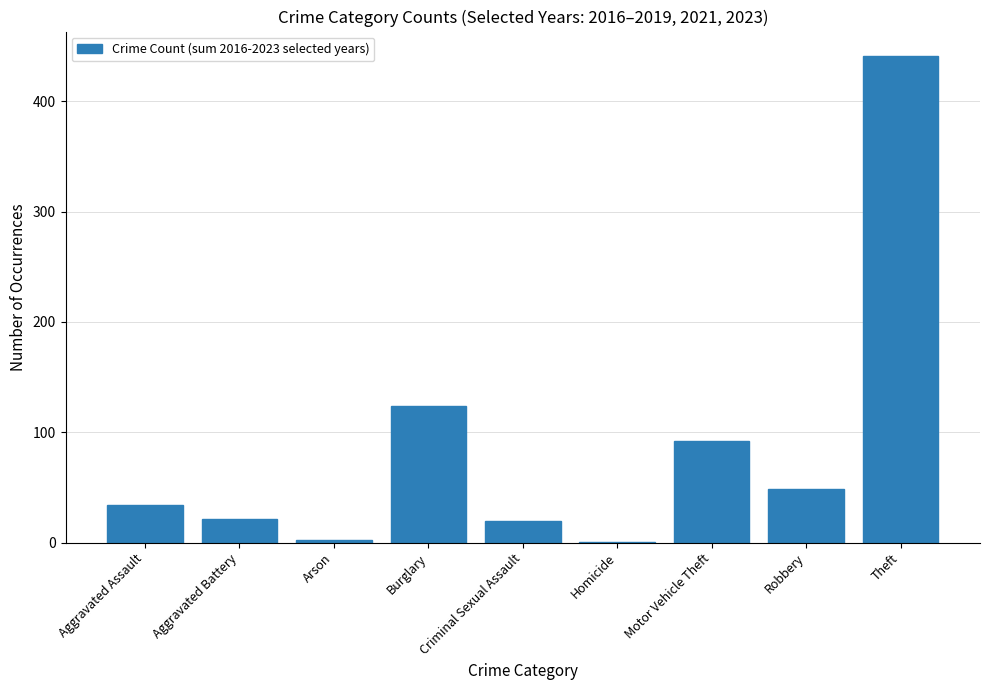

What is the sum of the values at Robbery and Motor Vehicle Theft?

141